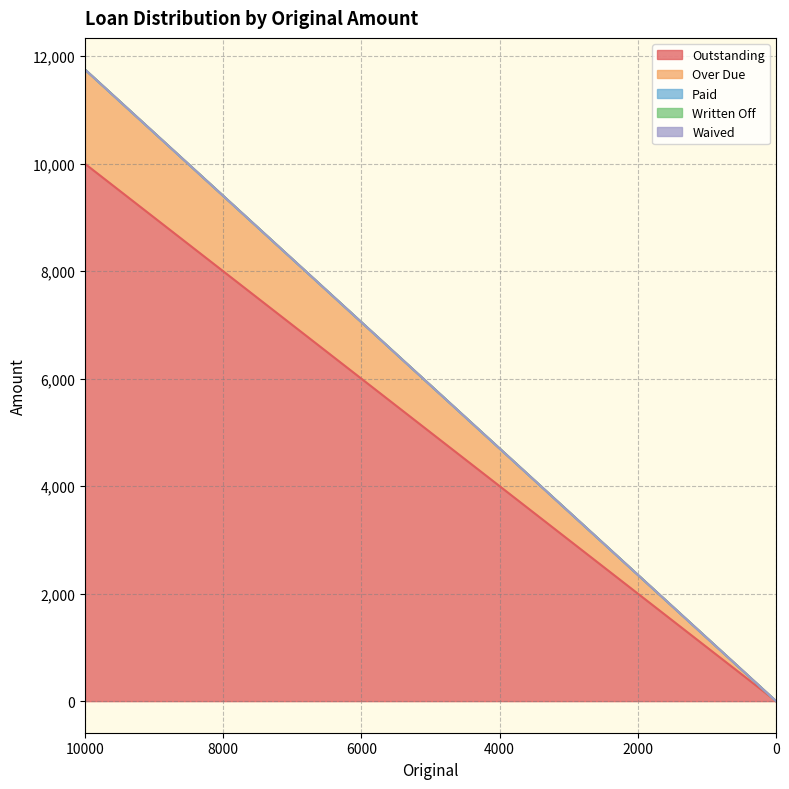

What is the total value across all series at 10000?

11754.0